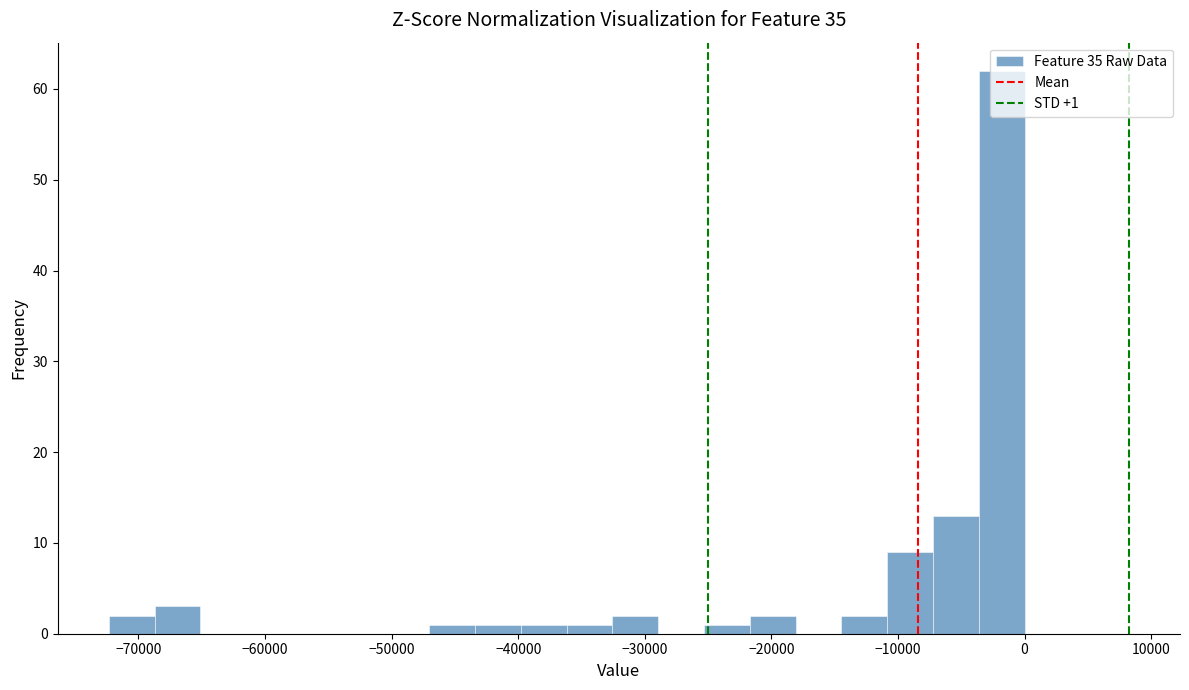

Read against the x-axis, roughly where is the centre of the tallest bar?

-2000